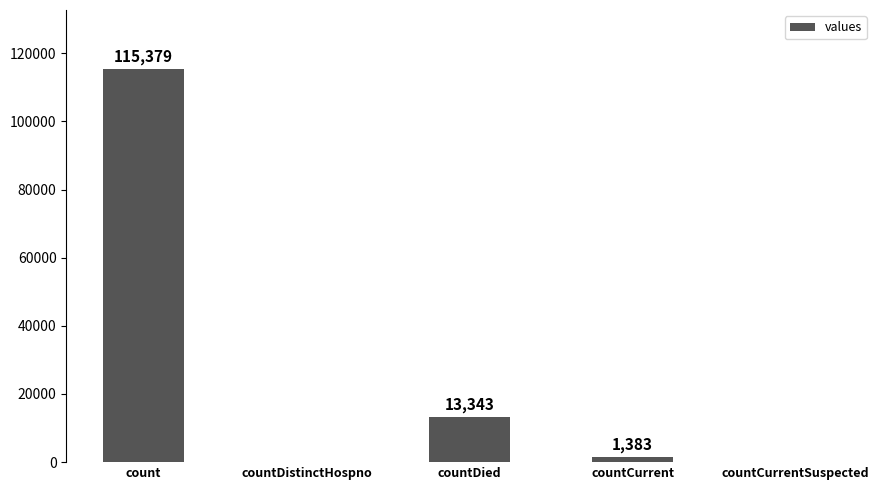

Which has a higher value, countDistinctHospno or countCurrent?

countCurrent